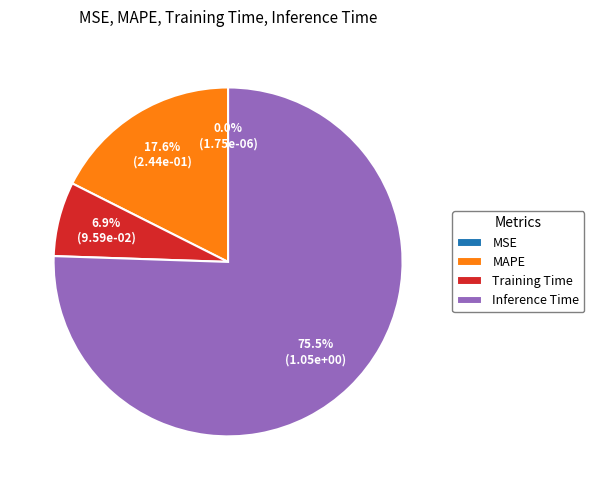

Do MAPE and Training Time together represent more than half of the pie?

No